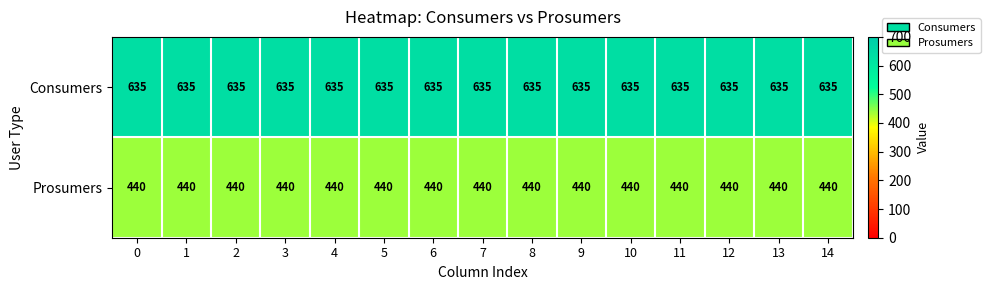

The Consumers series shows 944 at 14. True or false?

False